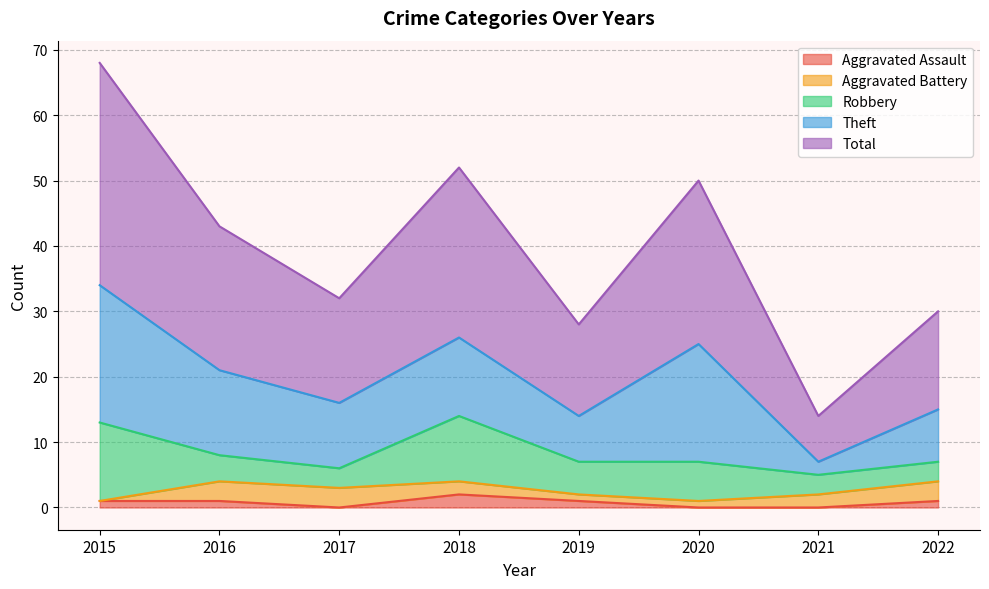

How many series are shown in this chart?

5